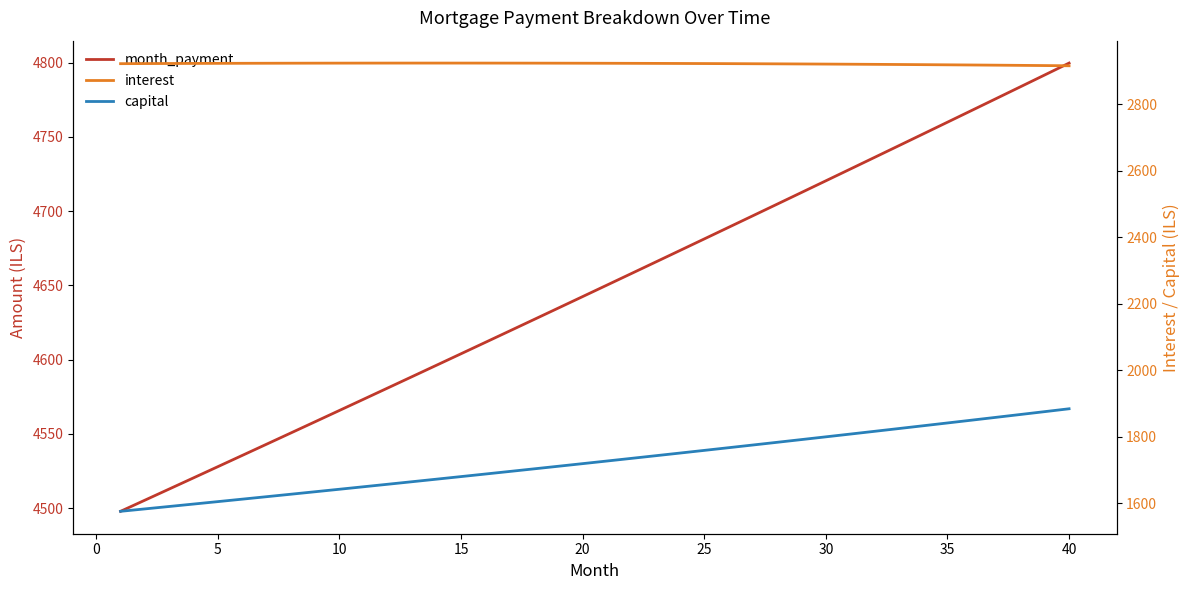

True or false: capital and interest cross at least once.

False